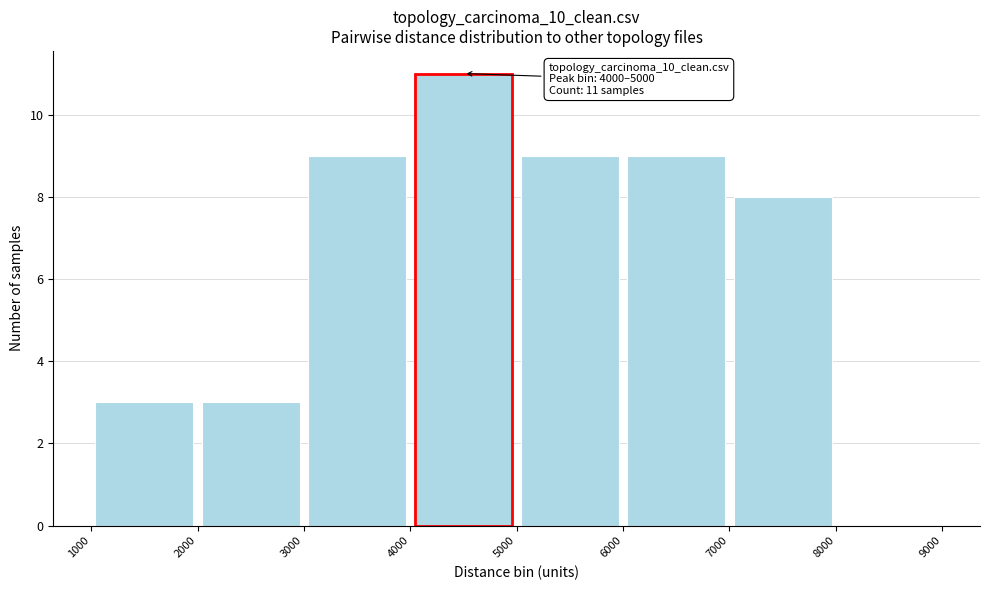

Over which range of the x-axis is the bar tallest?

4000 to 5000